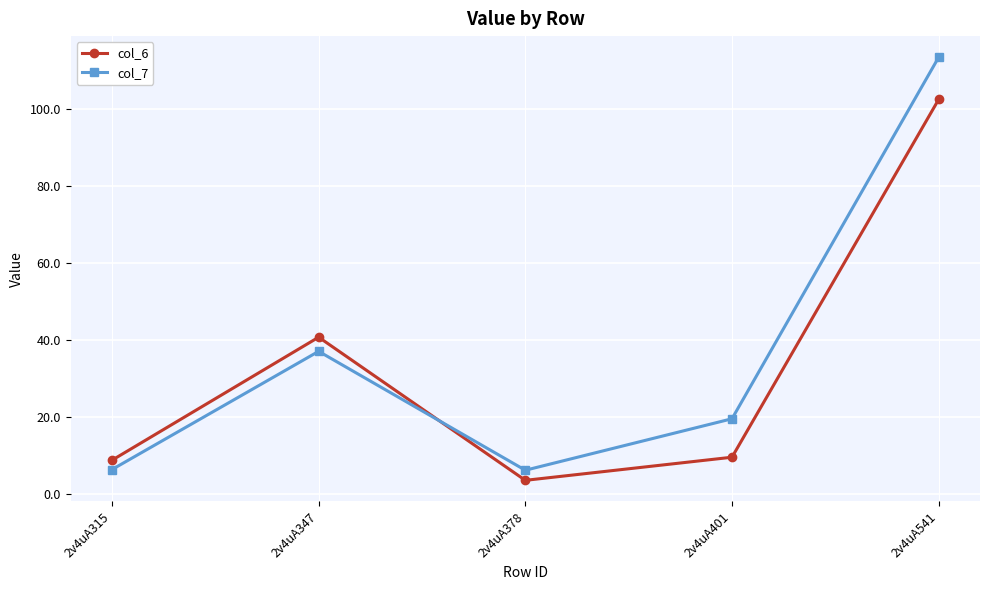

Between which two adjacent categories do col_7 and col_6 first intersect?

2v4uA347 and 2v4uA378